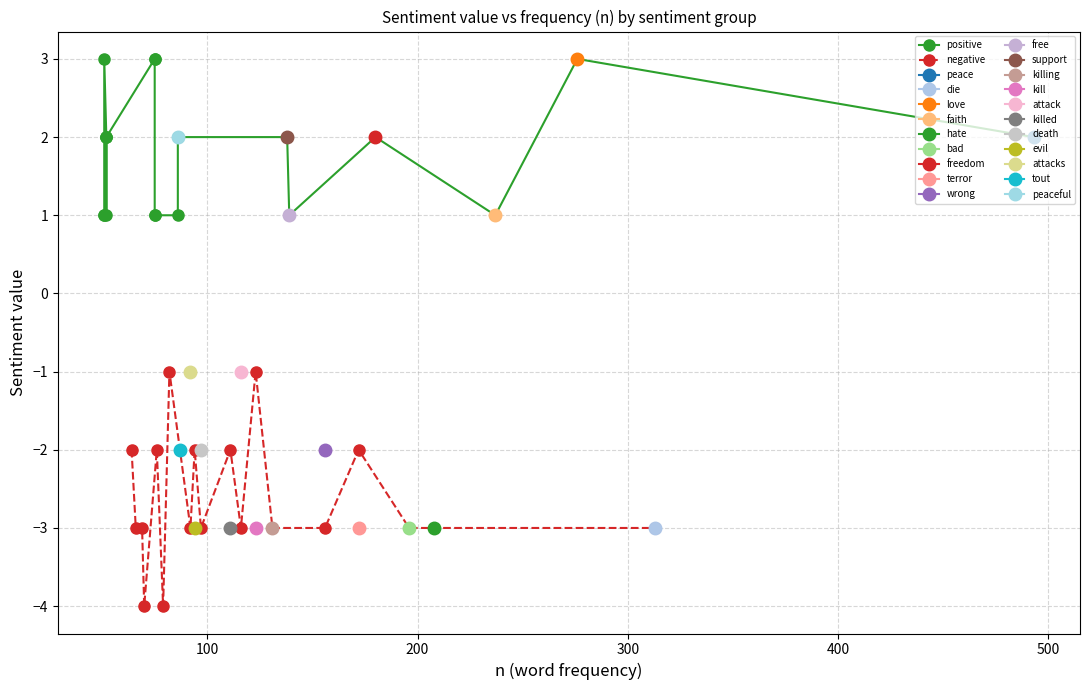

What is the maximum value shown in the chart?

3